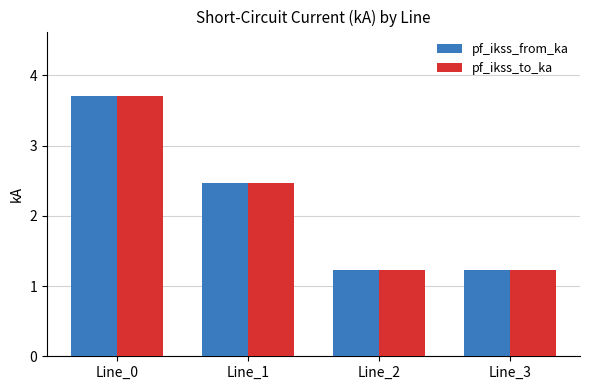

What is the difference between the pf_ikss_to_ka values at Line_3 and Line_1?

1.2